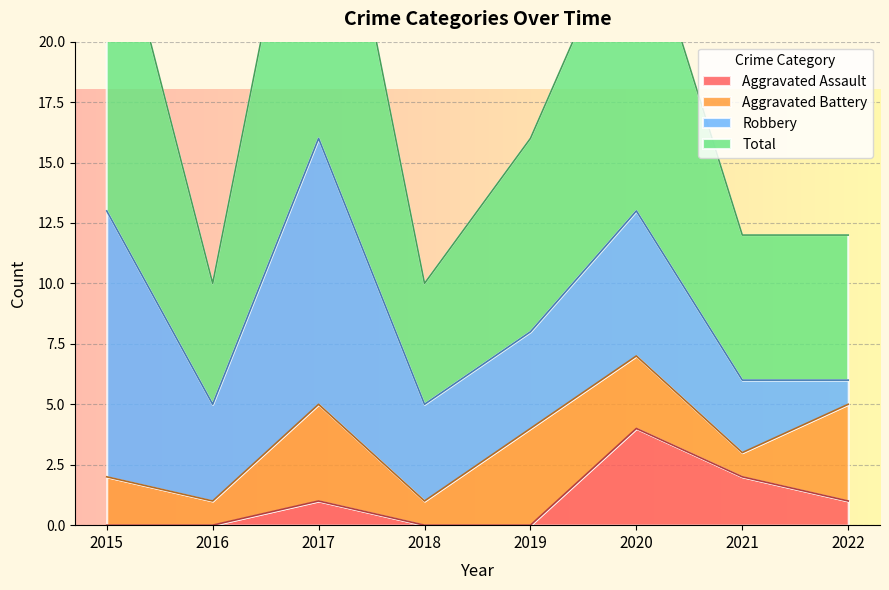

The value of Aggravated Assault at 2017 is 1. True or false?

True